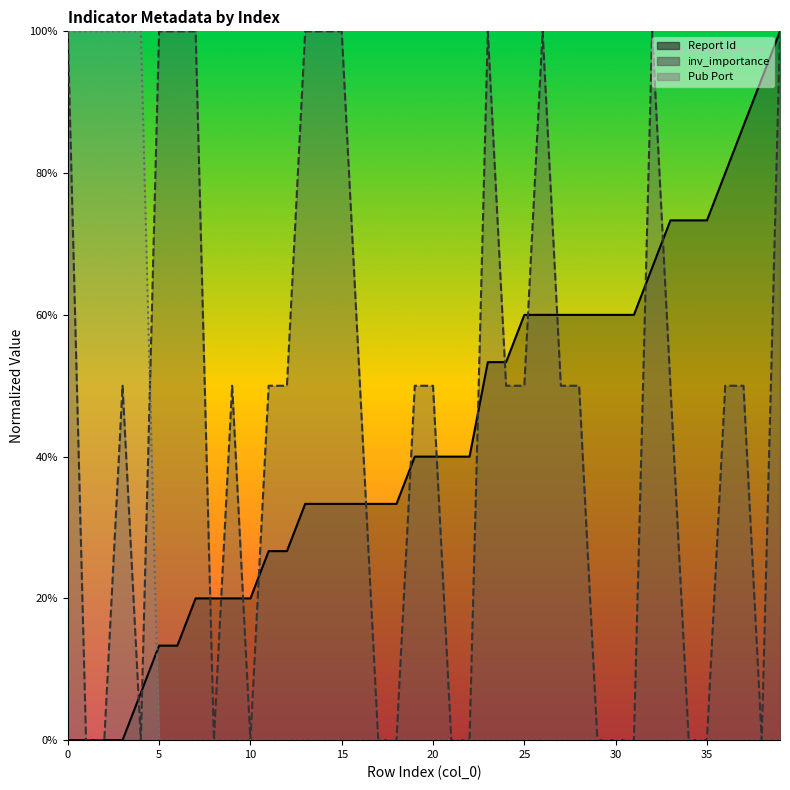

Reading left to right, transcribe all the data shown in this chart.

Report Id: 0.0	0.0	0.0	0.0	6.7	13.3	13.3	20.0	20.0	20.0	20.0	26.7	26.7	33.3	33.3	33.3	33.3	33.3	33.3	40.0	40.0	40.0	40.0	53.3	53.3	60.0	60.0	60.0	60.0	60.0	60.0	60.0	66.7	73.3	73.3	73.3	80.0	86.7	93.3	100.0
inv_importance: 100.0	0.0	0.0	50.0	0.0	100.0	100.0	100.0	0.0	50.0	0.0	50.0	50.0	100.0	100.0	100.0	50.0	0.0	0.0	50.0	50.0	0.0	0.0	100.0	50.0	50.0	100.0	50.0	50.0	0.0	0.0	0.0	100.0	50.0	0.0	0.0	50.0	50.0	0.0	100.0
Pub Port: 100.0	100.0	100.0	100.0	100.0	0.0	0.0	0.0	0.0	0.0	0.0	0.0	0.0	0.0	0.0	0.0	0.0	0.0	0.0	0.0	0.0	0.0	0.0	0.0	0.0	0.0	0.0	0.0	0.0	0.0	0.0	0.0	0.0	0.0	0.0	0.0	0.0	0.0	0.0	0.0